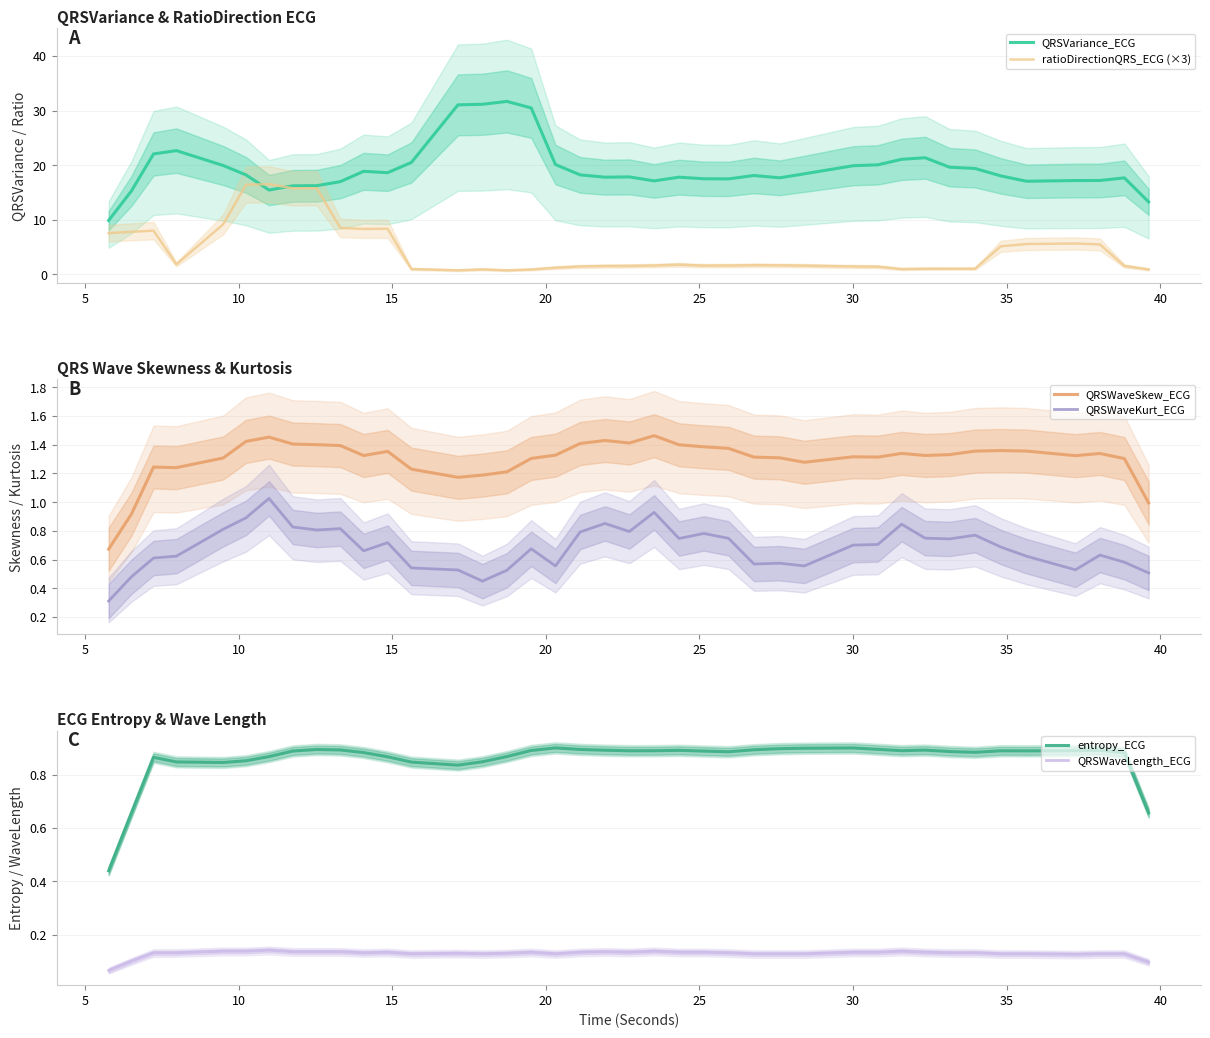

List the series in order of their peak value, lowest first.

QRSWaveLength_ECG, entropy_ECG, QRSWaveKurt_ECG, QRSWaveSkew_ECG, ratioDirectionQRS_ECG (×3), QRSVariance_ECG